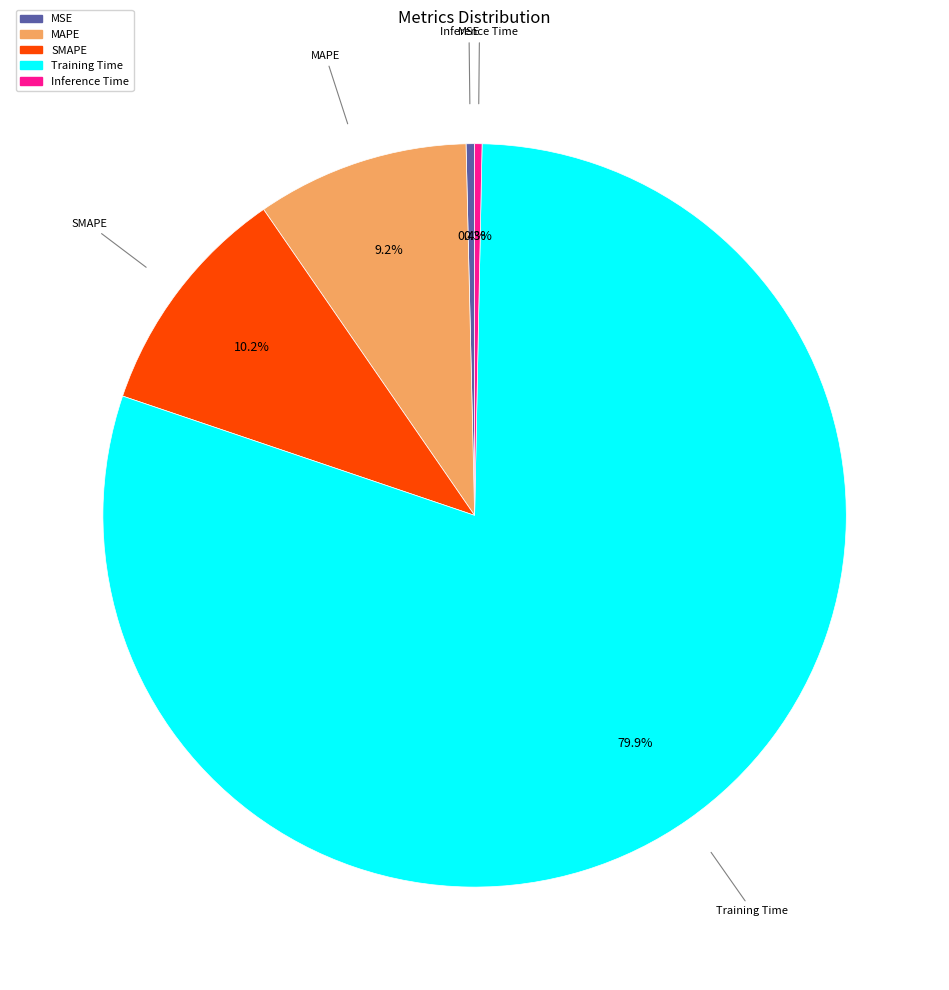

Between Training Time and SMAPE, which is larger?

Training Time